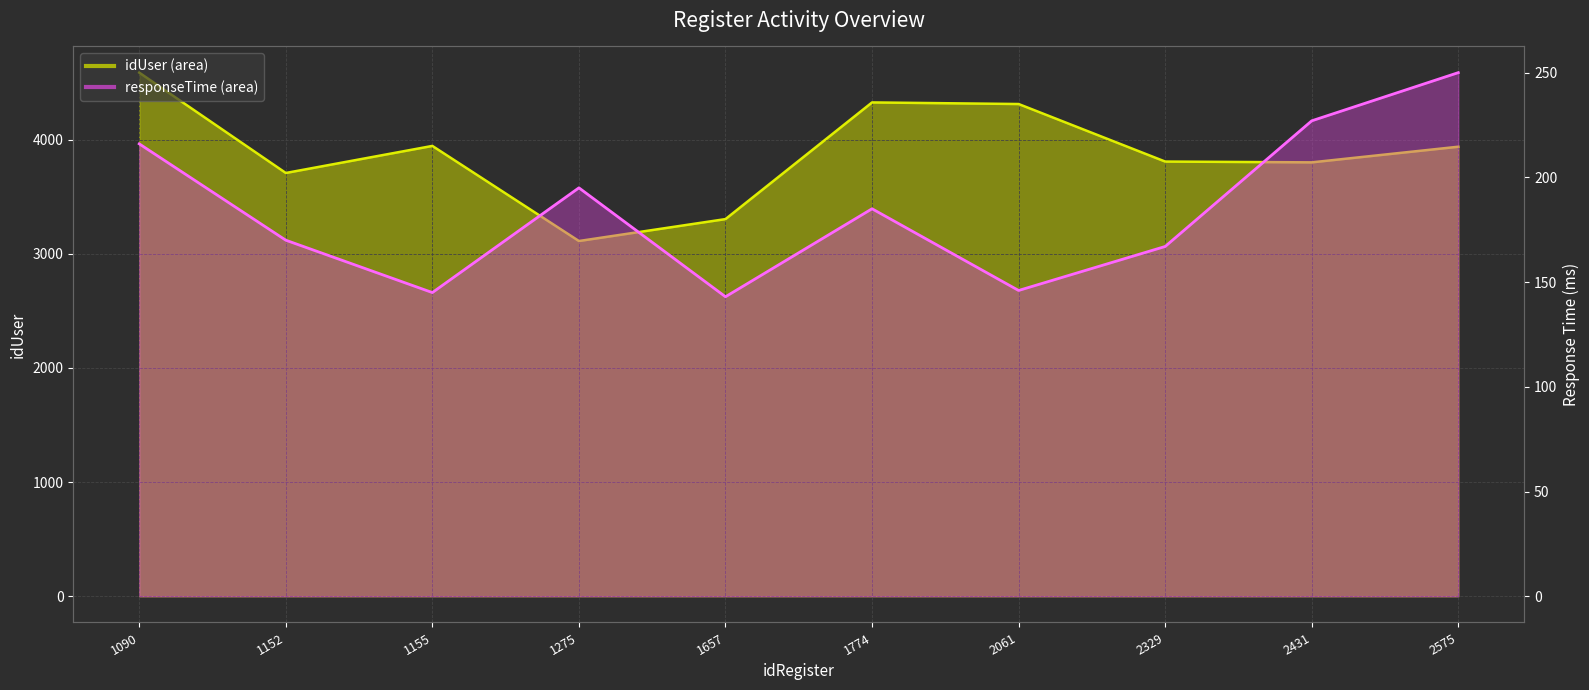

Reading left to right, transcribe all the data shown in this chart.

idUser: 4587	3708	3945	3112	3304	4326	4312	3808	3801	3938
responseTime: 216	170	145	195	143	185	146	167	227	250